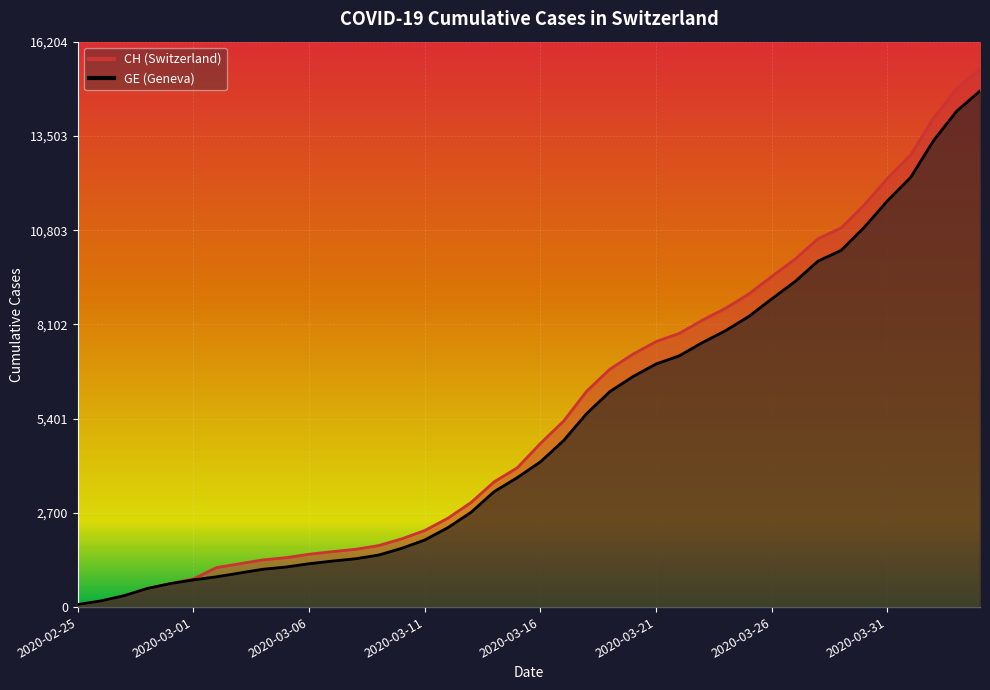

At which label does CH reach its minimum?

2020-02-25